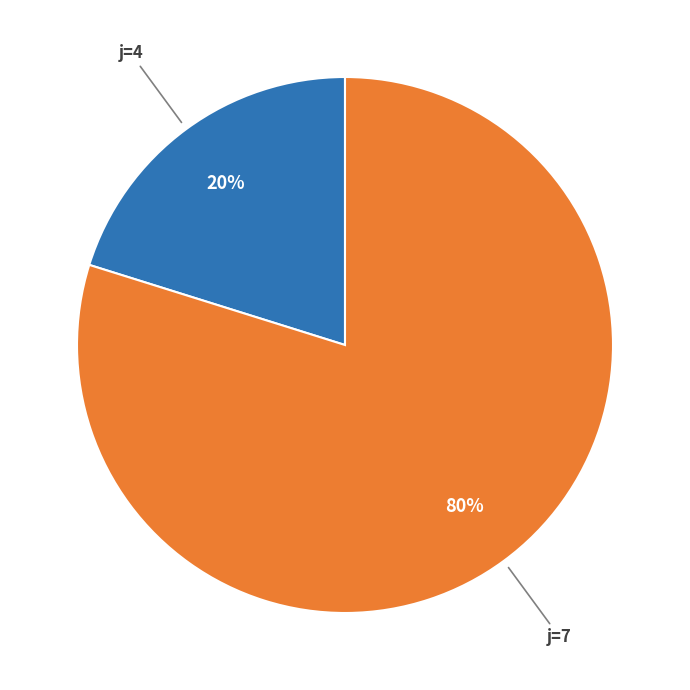

To the nearest percent, what is the average slice percentage?

50%